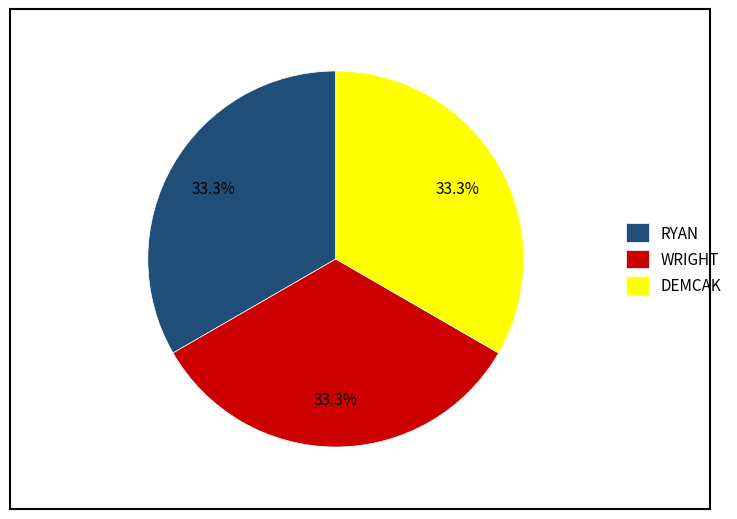

Combined, what portion of the pie is WRIGHT and DEMCAK?

66.7%